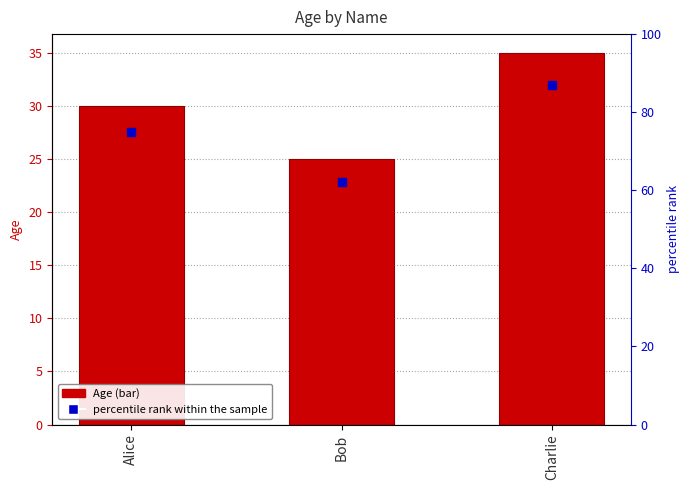

Reading right to left, what are all the values shown in this chart?

Charlie=35	Bob=25	Alice=30